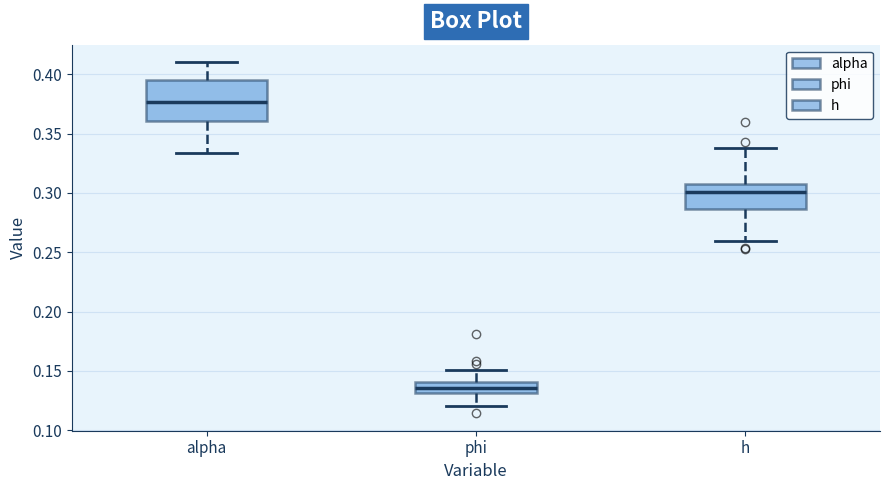

Where does the upper whisker of the box for alpha end on the y-axis? The values are not printed on the chart, so give them approximately, as read against the axis.

0.410